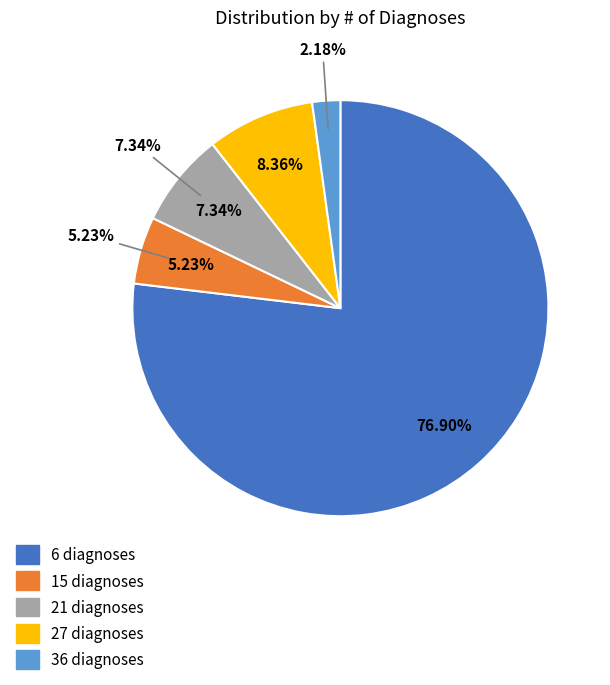

To the nearest percent, what is the average slice percentage?

20%